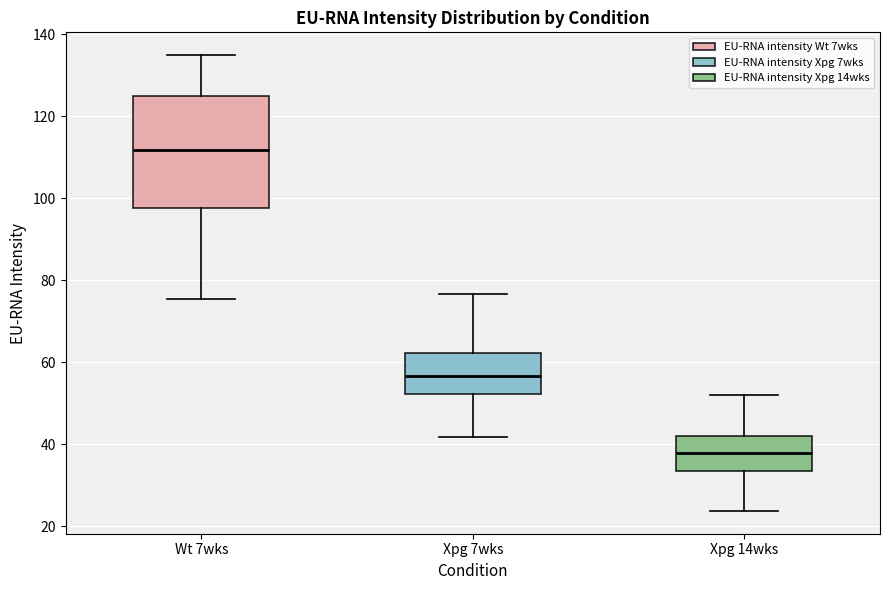

Reading left to right, transcribe this box plot: for each box, give where its median line is, the range the box spans, and where its two whiskers end, as read against the y-axis. The values are not printed on the chart, so give them approximately, as read against the axis.

Wt 7wks: median 112, box 98 to 126, whiskers 76 to 134
Xpg 7wks: median 56, box 52 to 62, whiskers 42 to 76
Xpg 14wks: median 38, box 34 to 42, whiskers 24 to 52